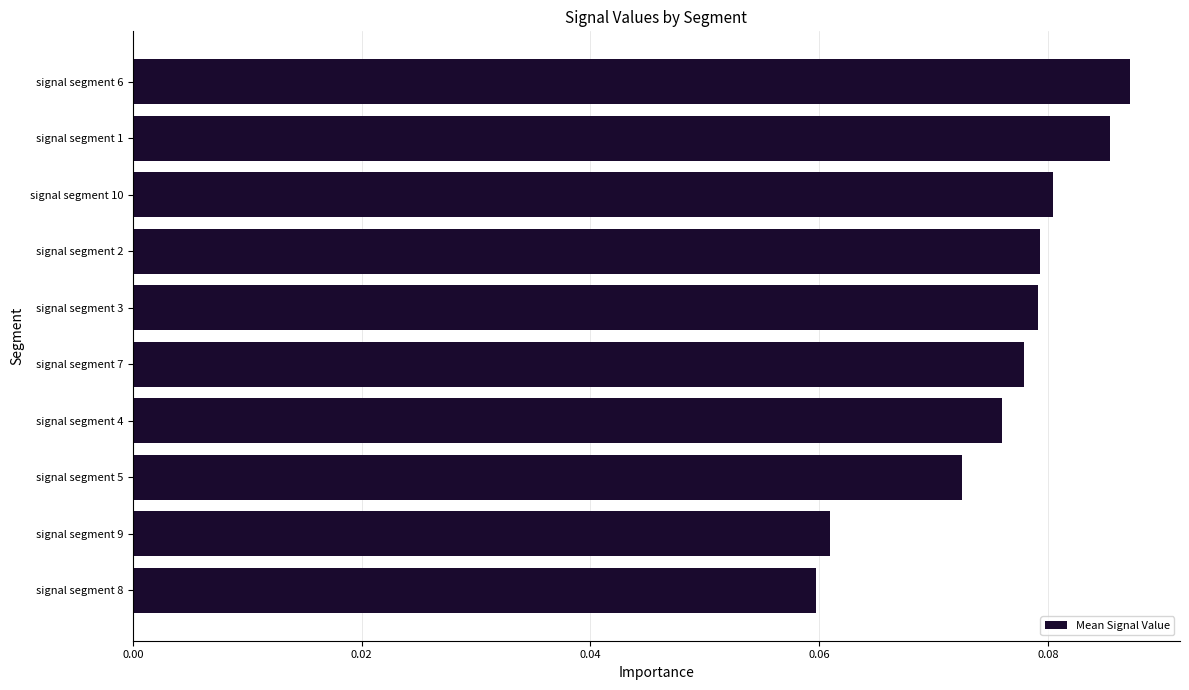

How many values are between 0 and 1?

10